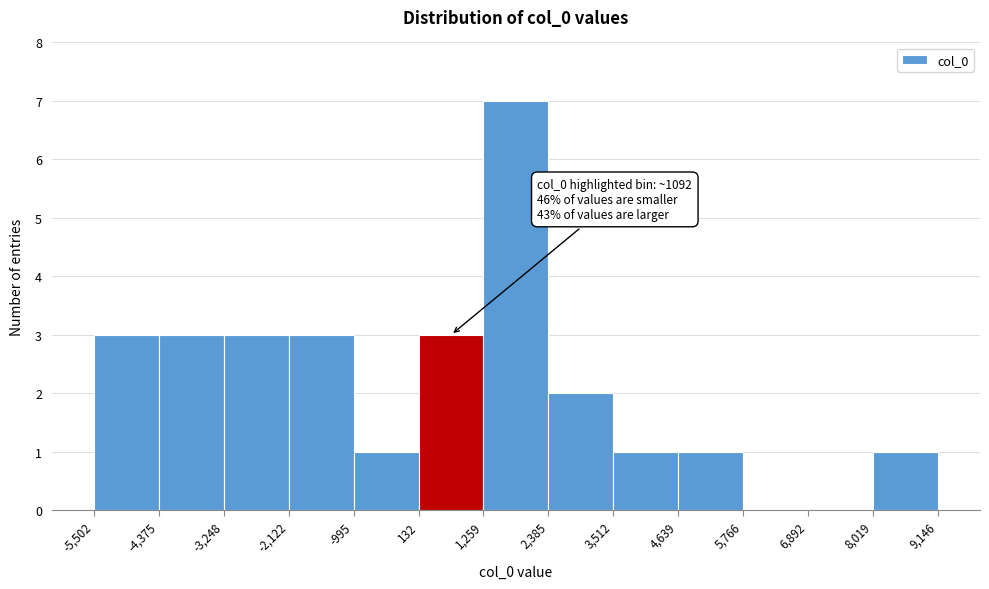

Over which range of the x-axis is the bar tallest?

1,259 to 2,385